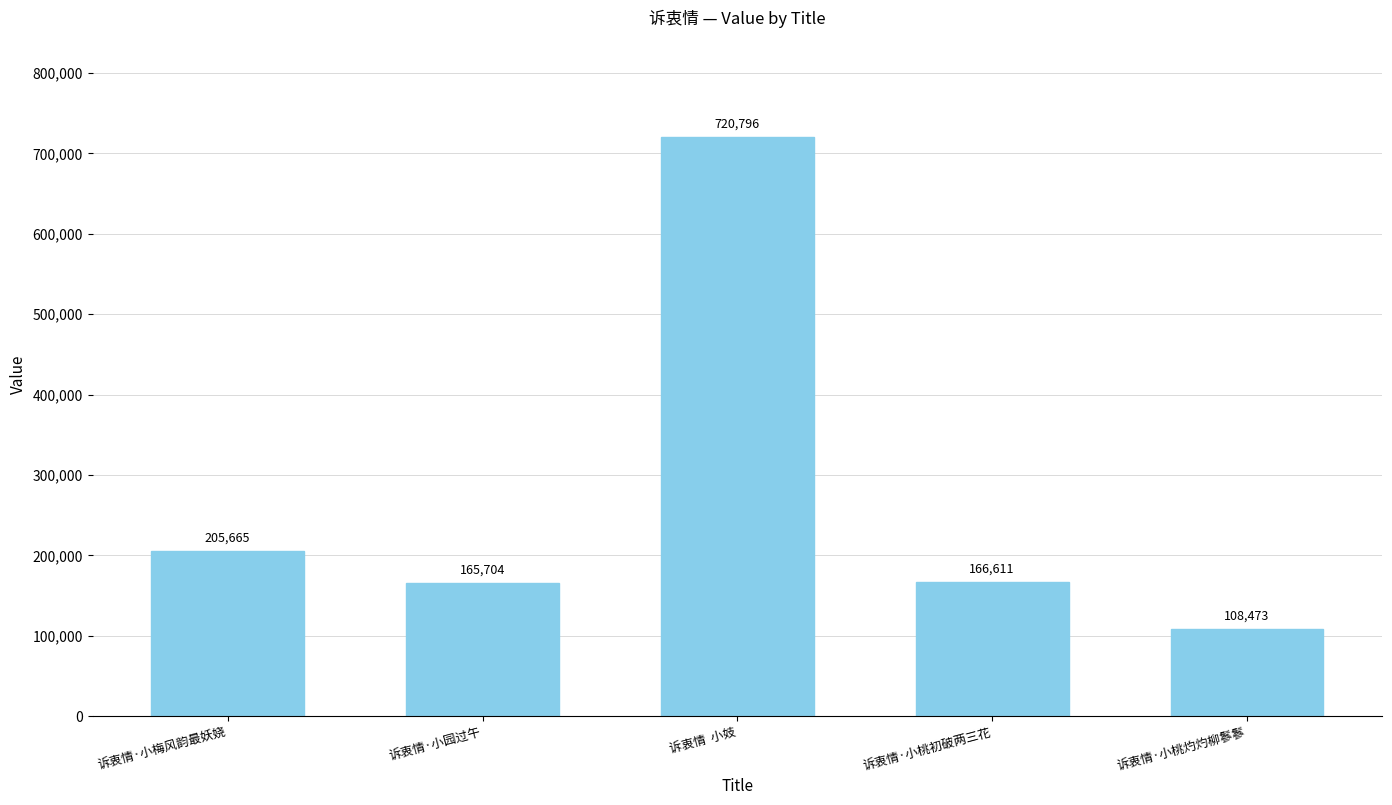

Which category has the highest value across all series?

诉衷情  小妓